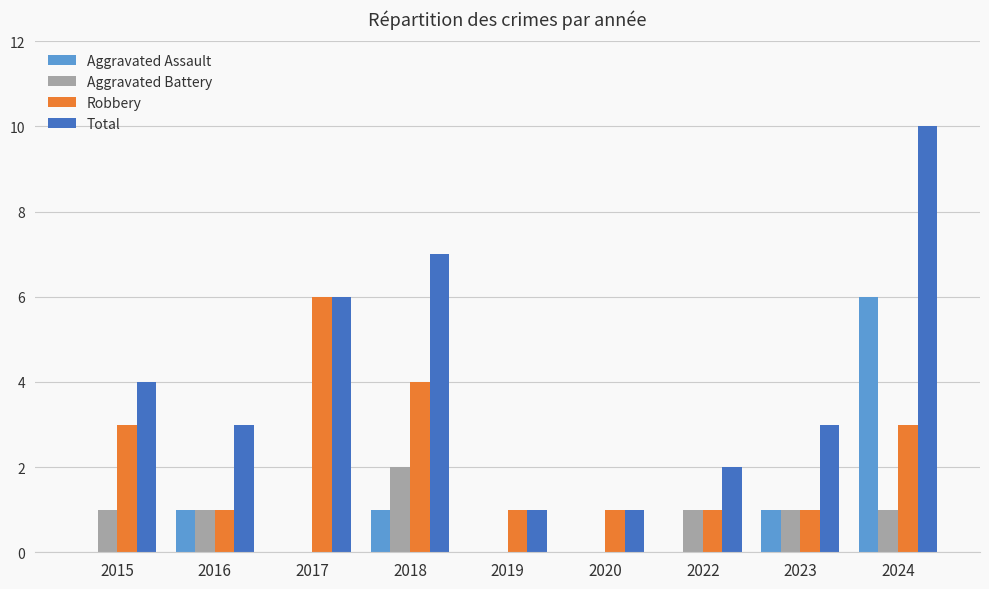

True or false: Total has a value of 6 at 2017.

True